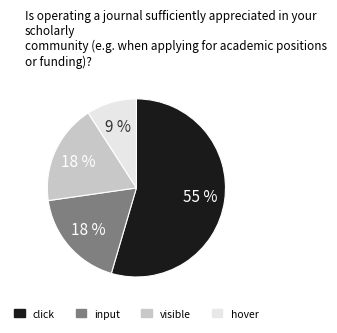

Is it true that click is 45% of the pie?

False